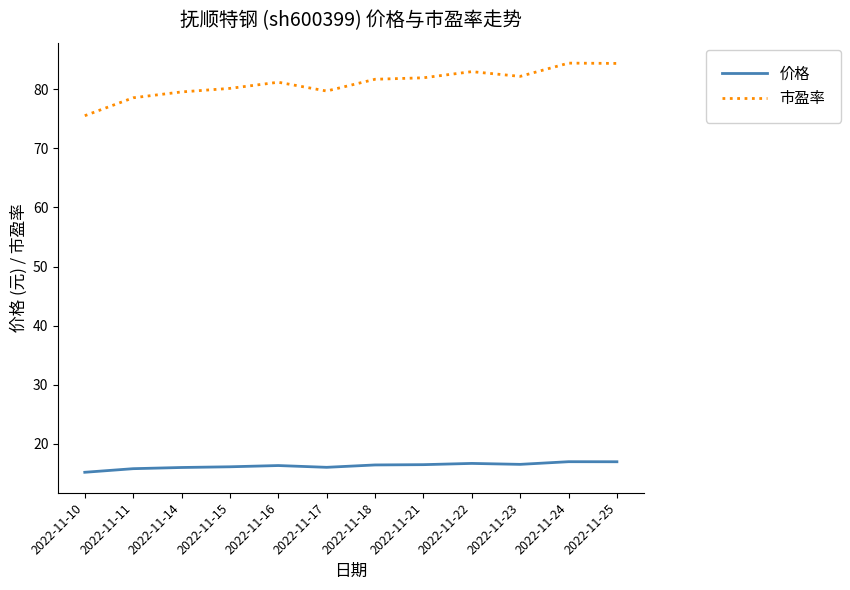

What is the greatest value displayed?

84.4